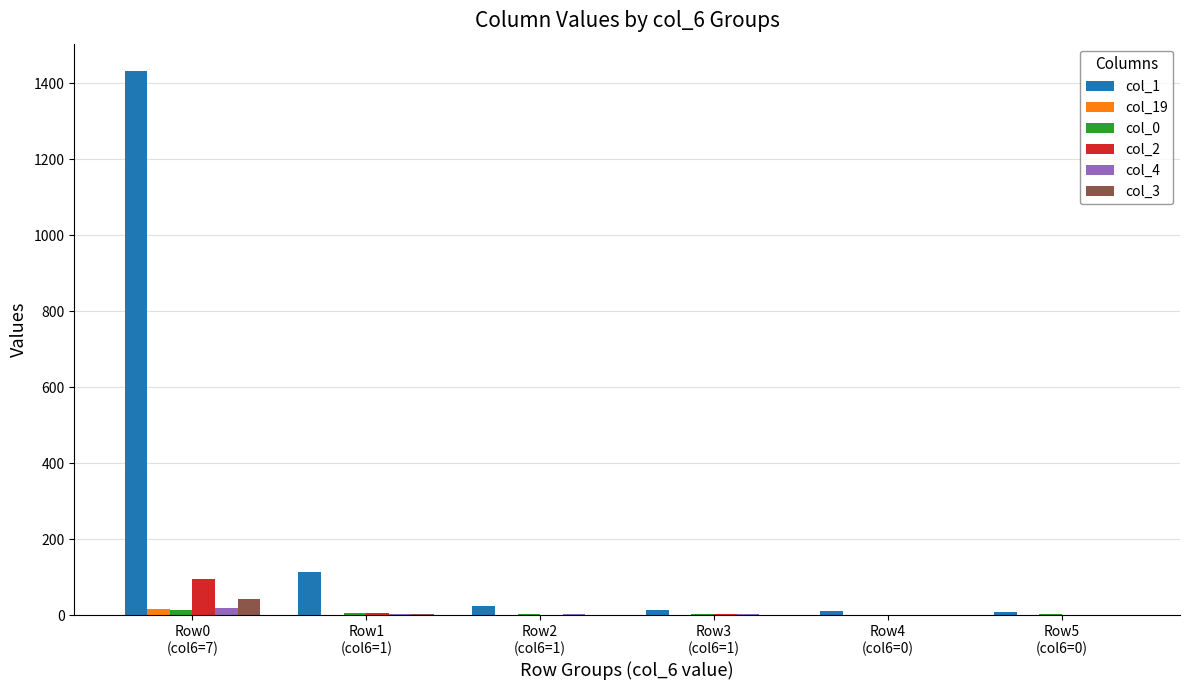

What is the maximum value shown in the chart?

1433